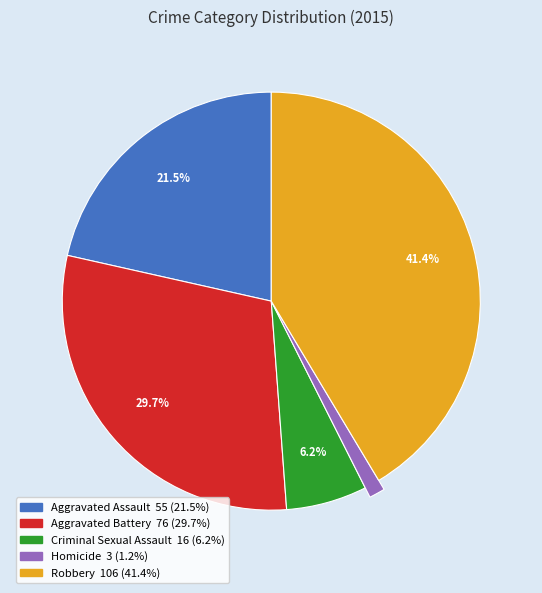

The Criminal Sexual Assault slice represents 6% of the pie. True or false?

True